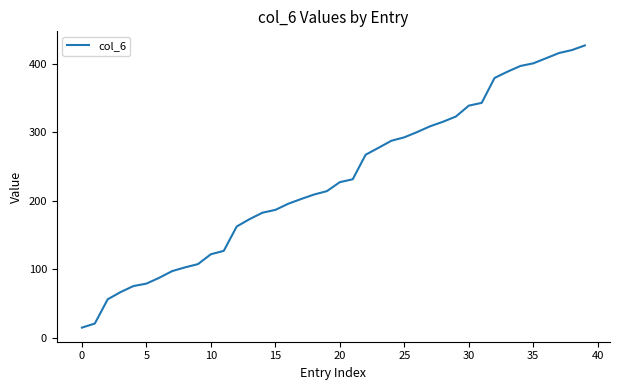

What is the minimum value shown in the chart?

15.0